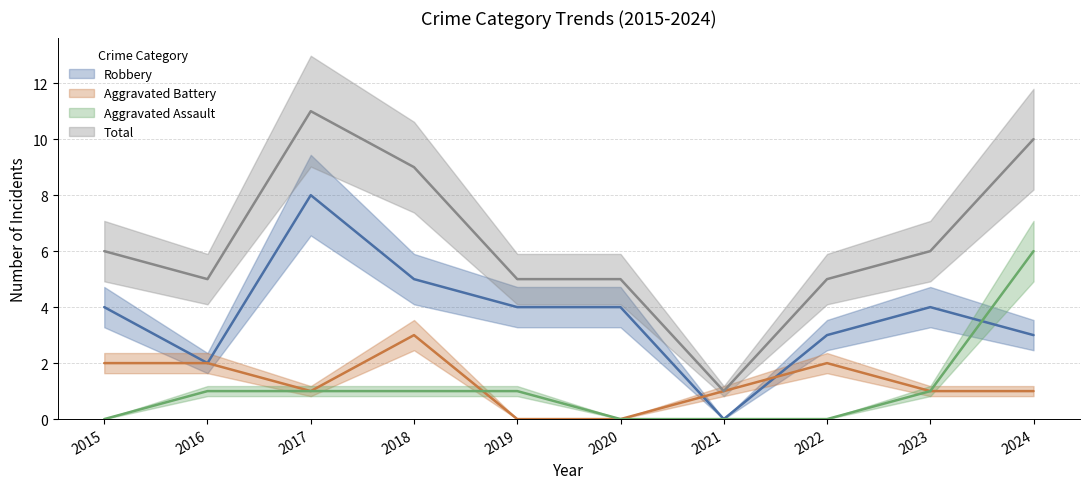

List the series in order of their peak value, lowest first.

Aggravated Battery, Aggravated Assault, Robbery, Total